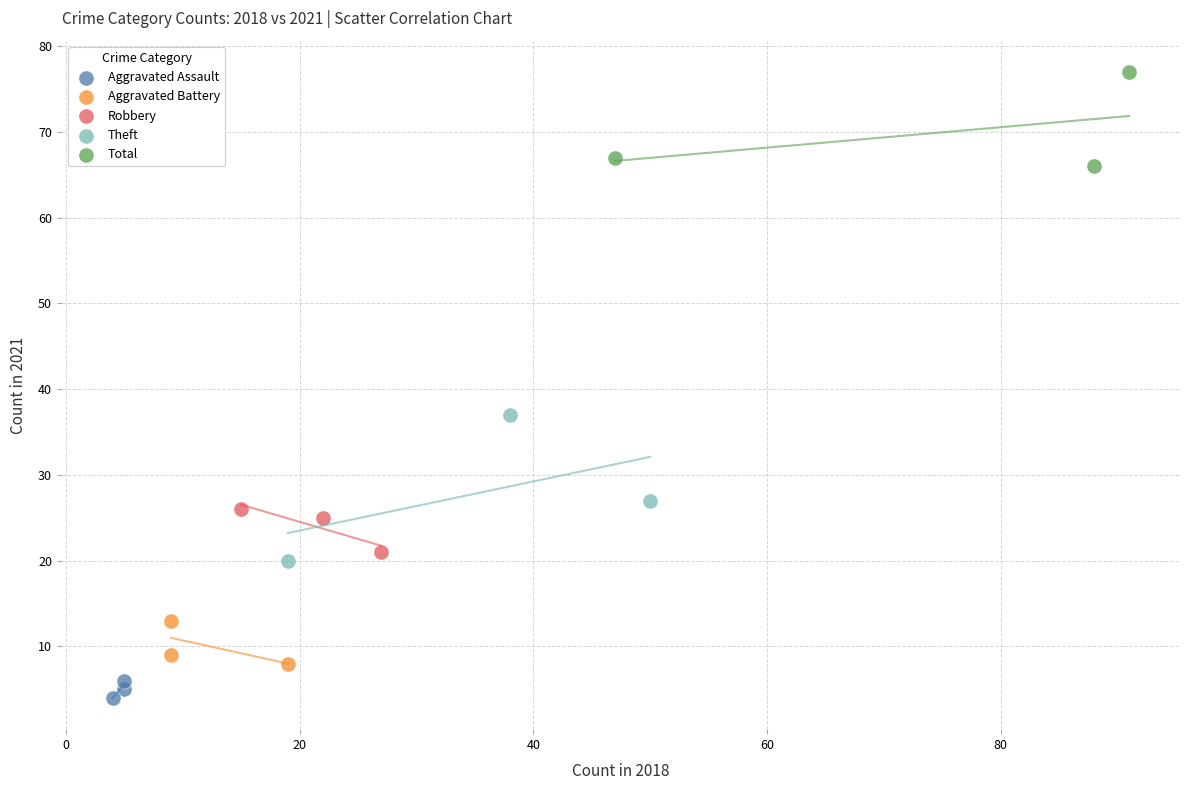

Which series reaches the minimum Y coordinate?

Aggravated Assault